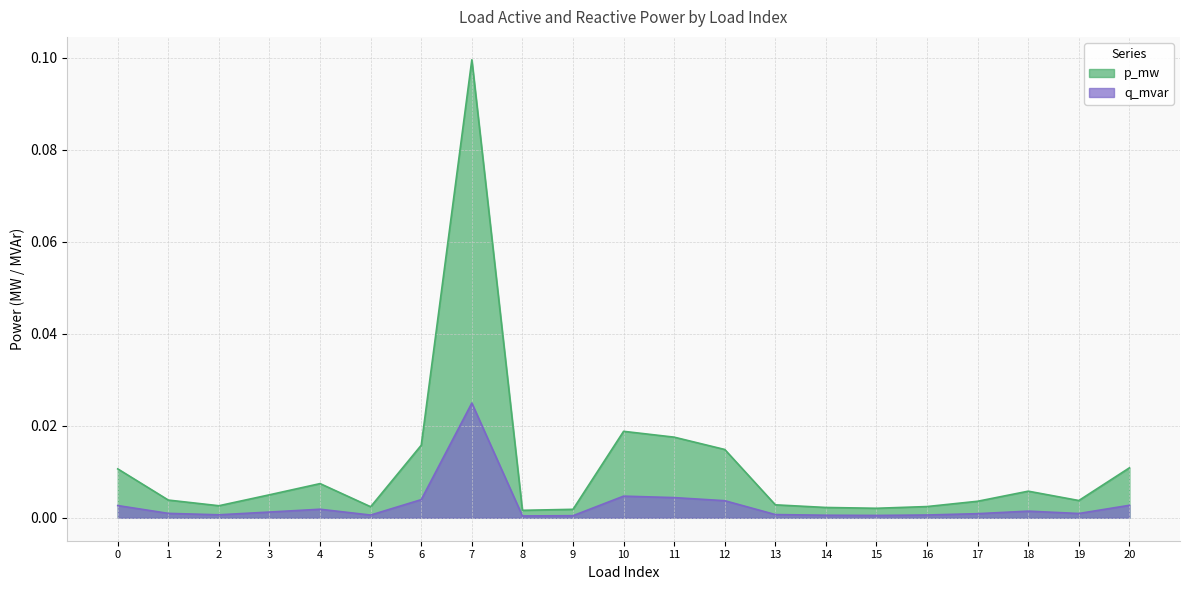

In q_mvar, how many points are higher than both neighbors (excluding endpoints)?

4